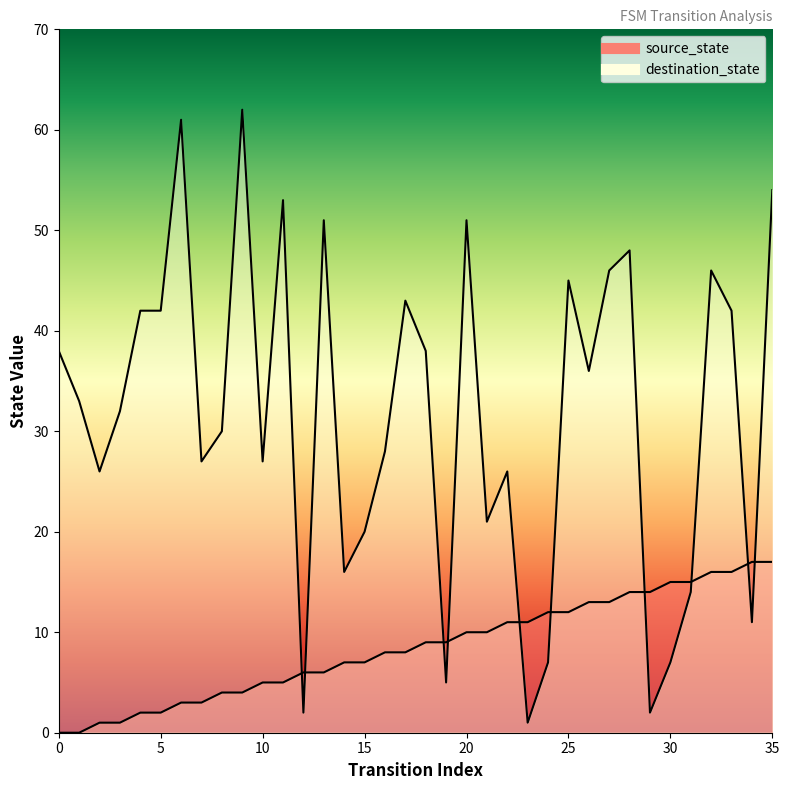

What is the average value of the destination_state series?

31